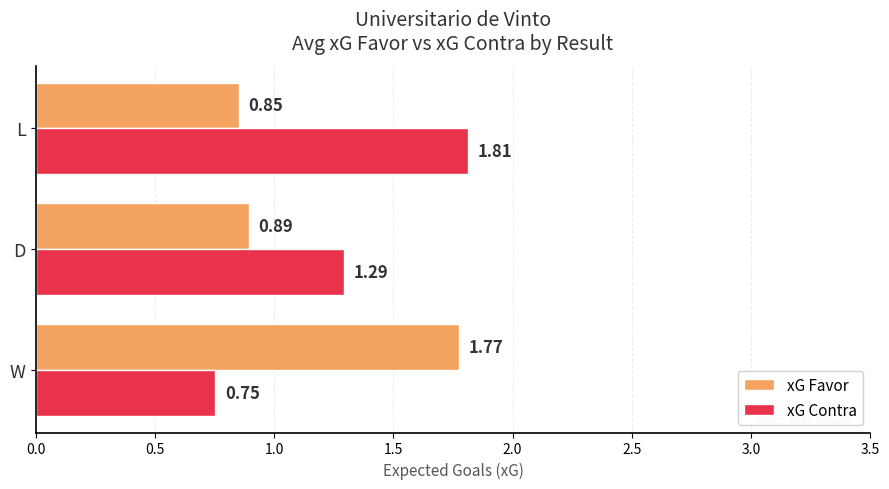

Where is xG Favor nearest to the value 1?

D